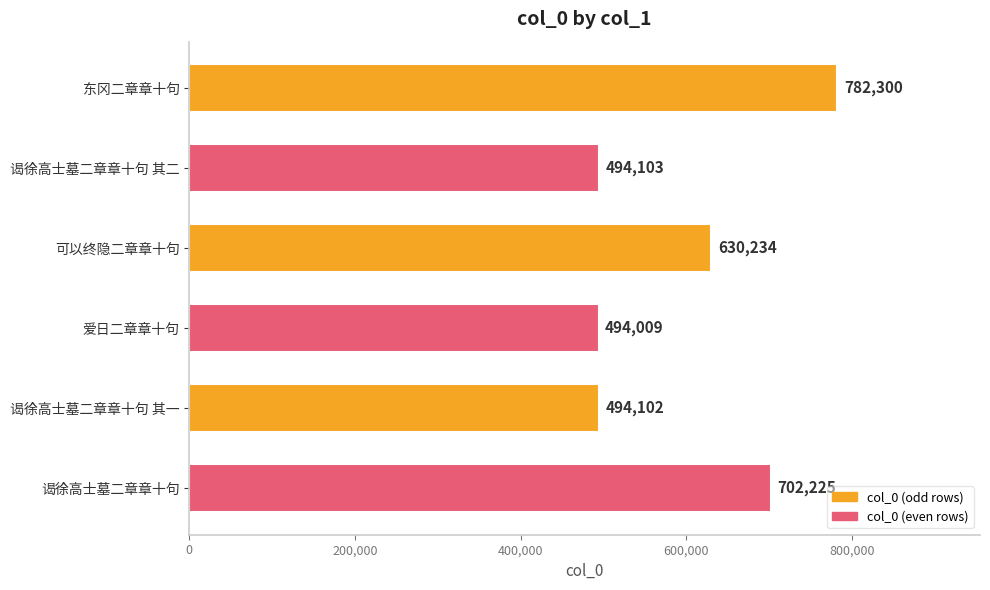

Is it true that the value at 东冈二章章十句 is 1076248?

False